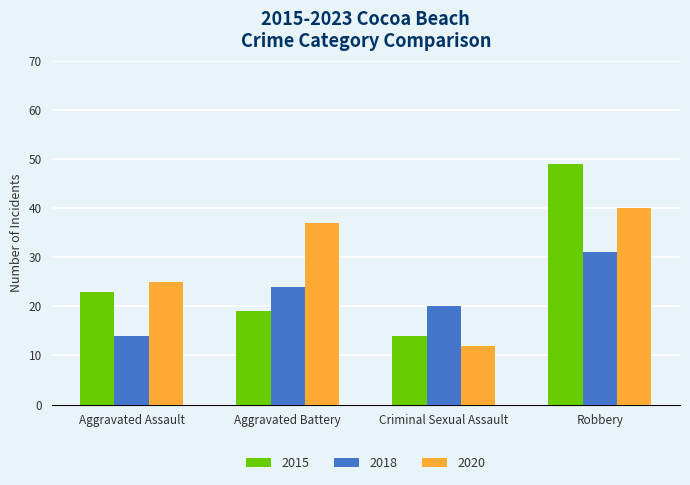

What is the value of the 2018 bar at the 1st from the left?

14